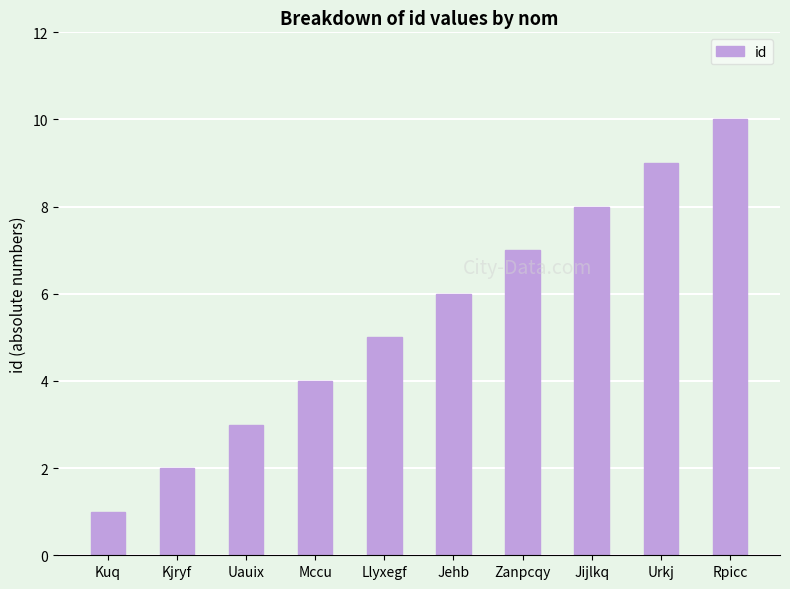

What is the change in value from Kjryf to Rpicc?

+8